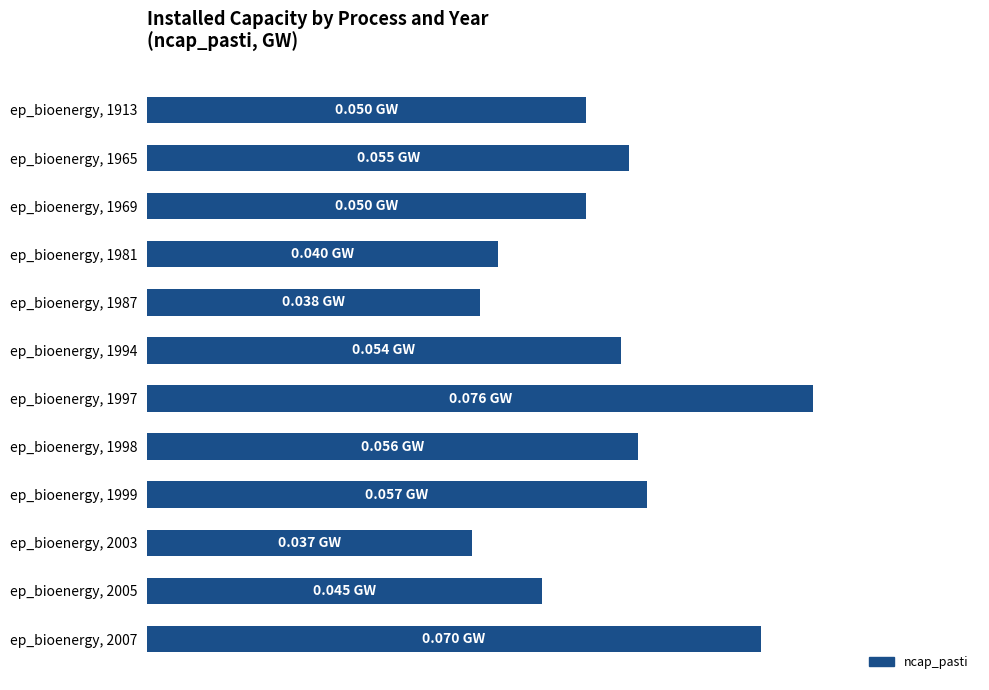

Does the chart contain any negative values?

No